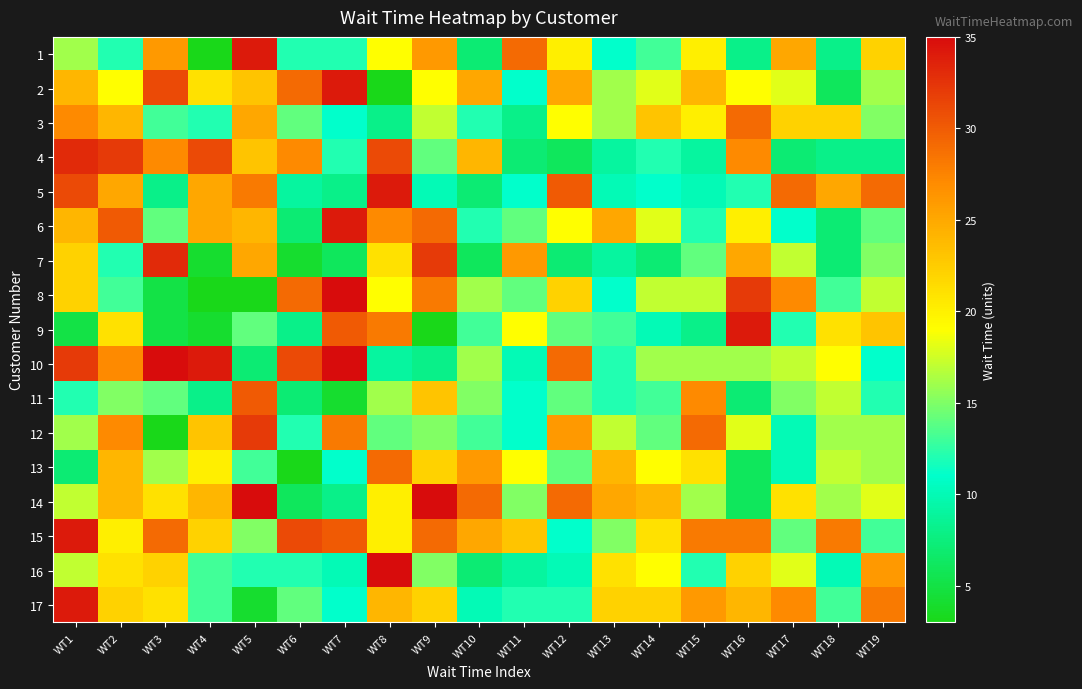

Reading right to left, what are all the values shown in this chart?

1: WT19=22	WT18=8	WT17=25	WT16=8	WT15=20	WT14=13	WT13=11	WT12=20	WT11=29	WT10=7	WT9=26	WT8=19	WT7=12	WT6=12	WT5=34	WT4=3	WT3=26	WT2=12	WT1=16
2: WT19=16	WT18=6	WT17=18	WT16=19	WT15=24	WT14=18	WT13=16	WT12=25	WT11=11	WT10=25	WT9=19	WT8=3	WT7=34	WT6=29	WT5=23	WT4=21	WT3=31	WT2=19	WT1=24
3: WT19=15	WT18=22	WT17=22	WT16=29	WT15=20	WT14=23	WT13=16	WT12=19	WT11=8	WT10=12	WT9=17	WT8=8	WT7=11	WT6=14	WT5=25	WT4=12	WT3=13	WT2=24	WT1=27
4: WT19=8	WT18=8	WT17=7	WT16=27	WT15=9	WT14=12	WT13=9	WT12=6	WT11=7	WT10=24	WT9=14	WT8=31	WT7=12	WT6=27	WT5=23	WT4=31	WT3=27	WT2=32	WT1=33
5: WT19=29	WT18=25	WT17=29	WT16=12	WT15=10	WT14=11	WT13=10	WT12=30	WT11=11	WT10=7	WT9=10	WT8=34	WT7=8	WT6=9	WT5=28	WT4=25	WT3=8	WT2=25	WT1=31
6: WT19=14	WT18=7	WT17=11	WT16=20	WT15=12	WT14=18	WT13=25	WT12=19	WT11=14	WT10=12	WT9=29	WT8=27	WT7=34	WT6=7	WT5=24	WT4=25	WT3=14	WT2=30	WT1=24
7: WT19=15	WT18=7	WT17=17	WT16=25	WT15=14	WT14=7	WT13=9	WT12=7	WT11=26	WT10=6	WT9=32	WT8=21	WT7=6	WT6=4	WT5=25	WT4=4	WT3=33	WT2=12	WT1=22
8: WT19=17	WT18=13	WT17=27	WT16=32	WT15=17	WT14=17	WT13=11	WT12=22	WT11=14	WT10=16	WT9=28	WT8=19	WT7=35	WT6=29	WT5=3	WT4=3	WT3=5	WT2=13	WT1=22
9: WT19=23	WT18=21	WT17=12	WT16=34	WT15=8	WT14=10	WT13=13	WT12=14	WT11=19	WT10=13	WT9=3	WT8=28	WT7=30	WT6=8	WT5=14	WT4=4	WT3=5	WT2=21	WT1=5
10: WT19=11	WT18=19	WT17=17	WT16=16	WT15=16	WT14=16	WT13=12	WT12=29	WT11=10	WT10=16	WT9=8	WT8=9	WT7=35	WT6=31	WT5=7	WT4=34	WT3=35	WT2=27	WT1=32
11: WT19=12	WT18=17	WT17=15	WT16=7	WT15=27	WT14=13	WT13=12	WT12=14	WT11=11	WT10=15	WT9=23	WT8=16	WT7=4	WT6=7	WT5=30	WT4=8	WT3=14	WT2=15	WT1=12
12: WT19=16	WT18=16	WT17=10	WT16=18	WT15=29	WT14=14	WT13=17	WT12=26	WT11=11	WT10=13	WT9=15	WT8=14	WT7=28	WT6=12	WT5=32	WT4=23	WT3=3	WT2=27	WT1=16
13: WT19=16	WT18=17	WT17=10	WT16=6	WT15=21	WT14=19	WT13=24	WT12=14	WT11=19	WT10=26	WT9=22	WT8=29	WT7=11	WT6=3	WT5=13	WT4=20	WT3=16	WT2=24	WT1=7
14: WT19=18	WT18=16	WT17=21	WT16=6	WT15=16	WT14=24	WT13=25	WT12=29	WT11=15	WT10=29	WT9=35	WT8=20	WT7=8	WT6=6	WT5=35	WT4=24	WT3=21	WT2=24	WT1=17
15: WT19=13	WT18=28	WT17=14	WT16=28	WT15=28	WT14=21	WT13=15	WT12=11	WT11=23	WT10=25	WT9=29	WT8=20	WT7=30	WT6=31	WT5=15	WT4=22	WT3=29	WT2=20	WT1=34
16: WT19=26	WT18=10	WT17=18	WT16=22	WT15=12	WT14=19	WT13=21	WT12=10	WT11=9	WT10=7	WT9=15	WT8=35	WT7=10	WT6=12	WT5=12	WT4=13	WT3=22	WT2=21	WT1=17
17: WT19=28	WT18=13	WT17=27	WT16=24	WT15=26	WT14=22	WT13=22	WT12=12	WT11=12	WT10=10	WT9=22	WT8=24	WT7=11	WT6=14	WT5=4	WT4=13	WT3=21	WT2=22	WT1=34